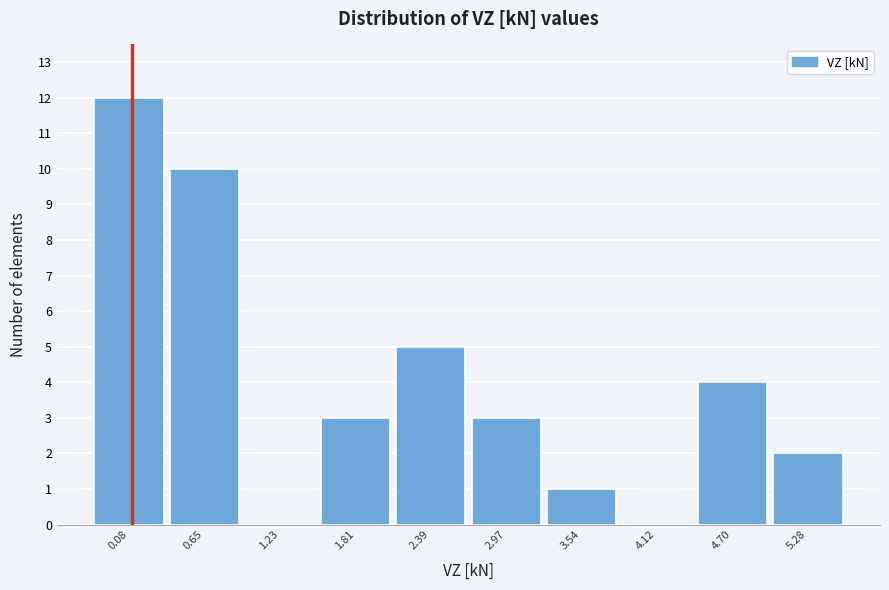

Reading left to right, what are all the values shown in this chart?

0.08=12	0.65=10	1.23=0	1.81=3	2.39=5	2.97=3	3.54=1	4.12=0	4.70=4	5.28=2